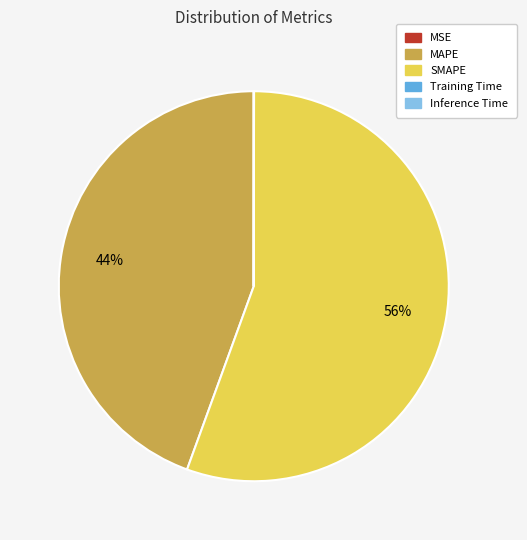

Which category has the biggest portion of the pie?

SMAPE